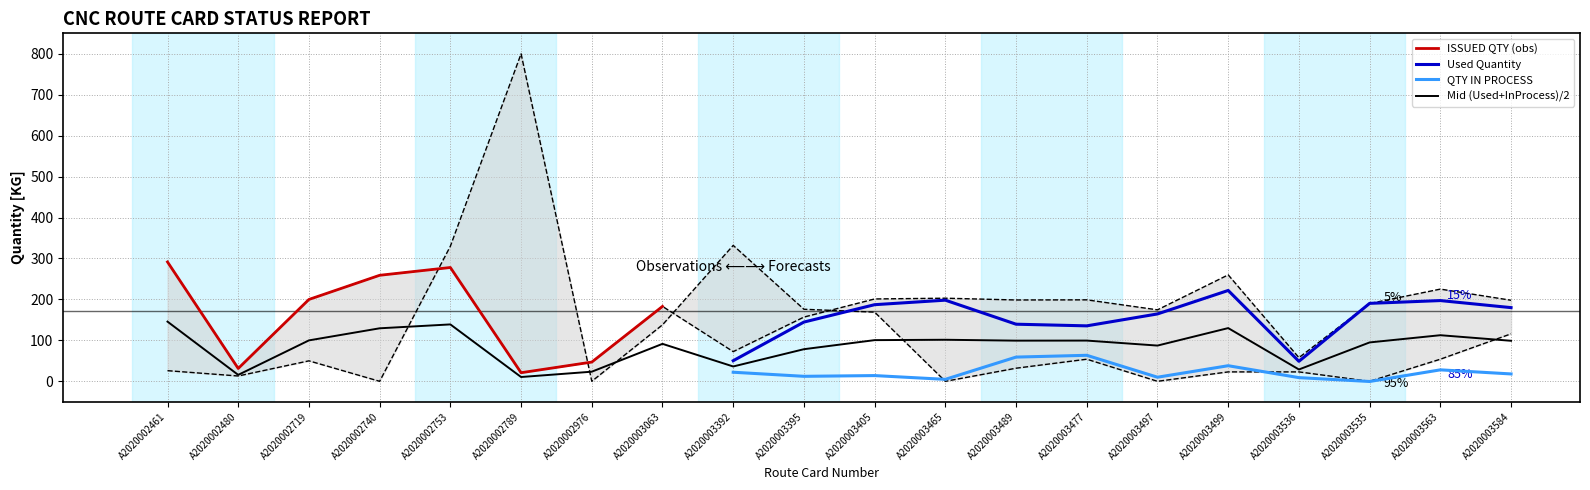

True or false: QTY IN PROCESS and Used Quantity cross at least once.

False